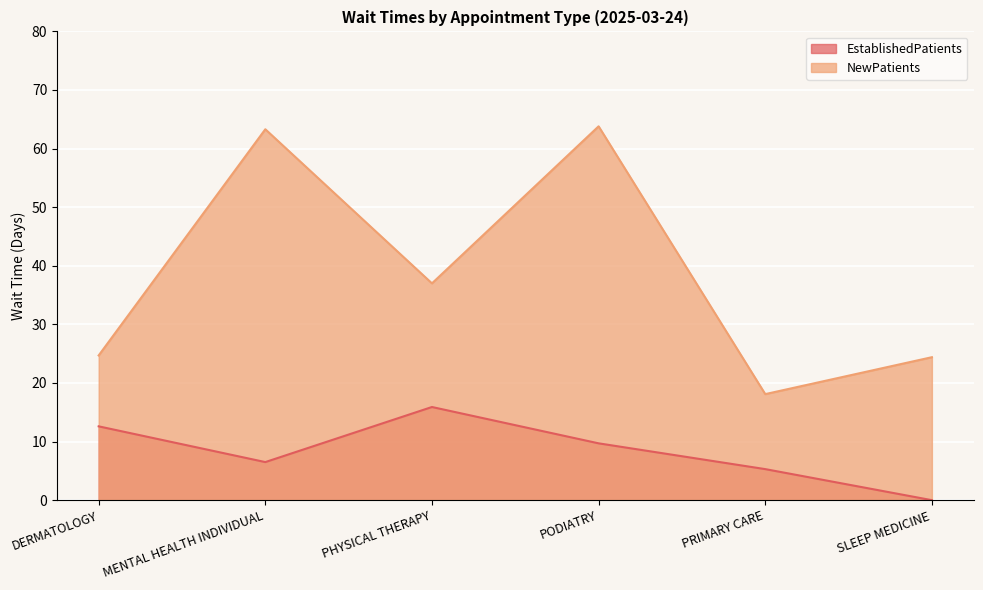

Which series changed the most between DERMATOLOGY and PHYSICAL THERAPY?

NewPatients